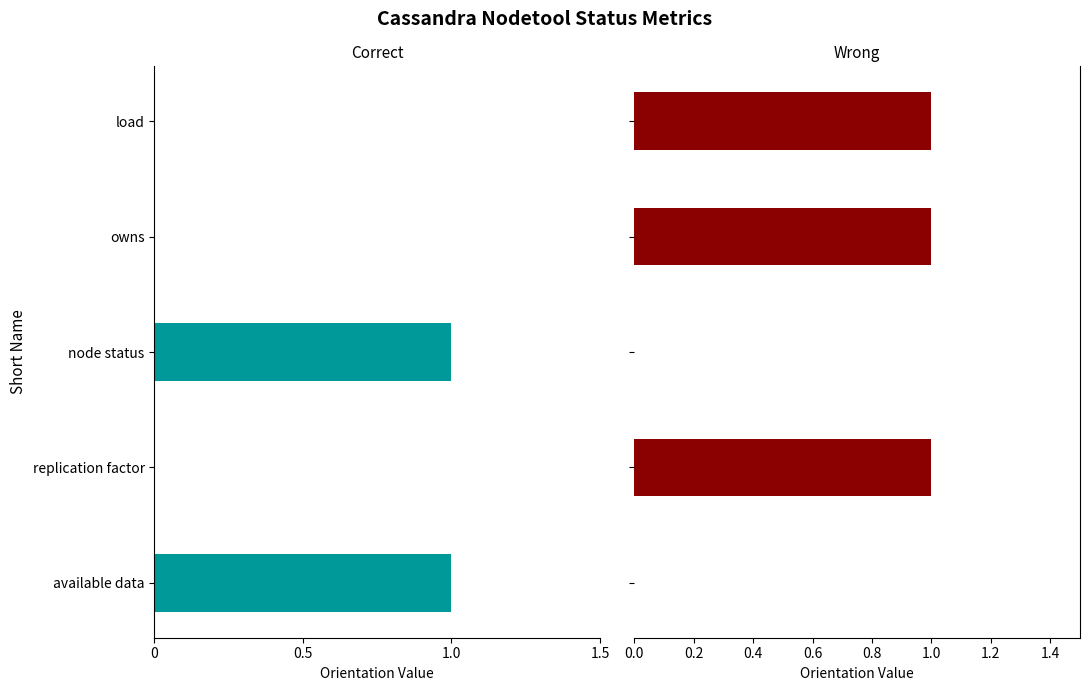

The value of Wrong at owns is 1. True or false?

False